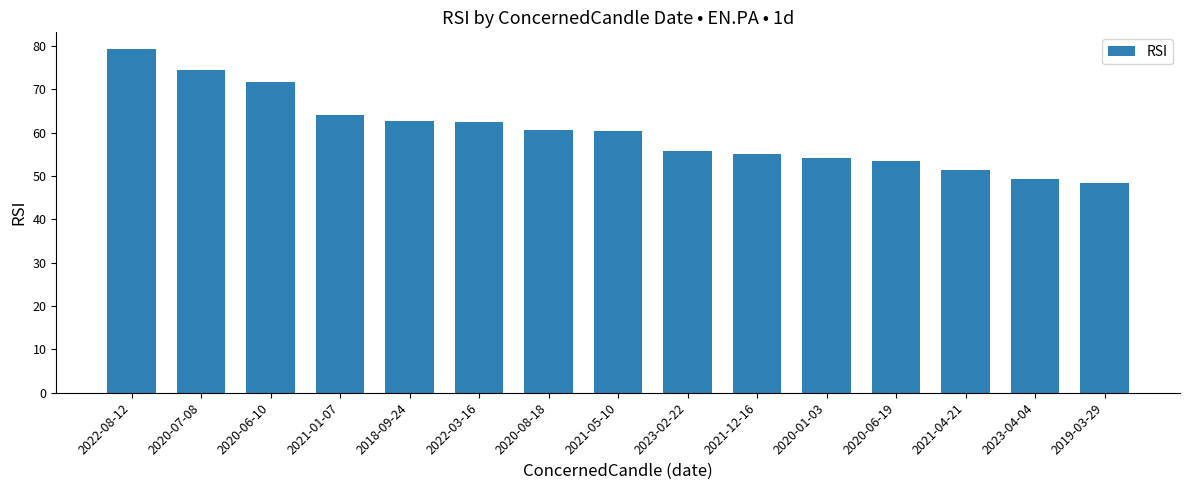

Which has a higher value, 2018-09-24 or 2021-04-21?

2018-09-24